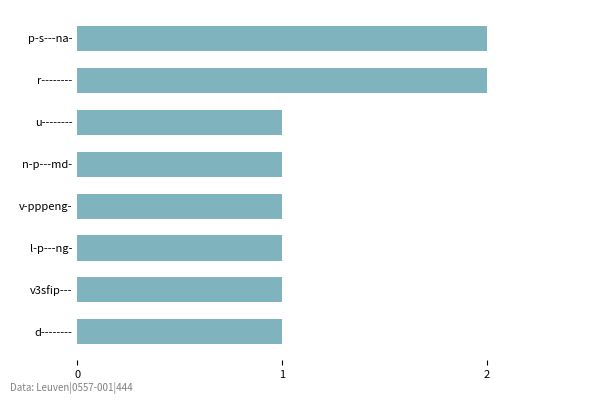

What is the difference between the maximum and second lowest values?

1